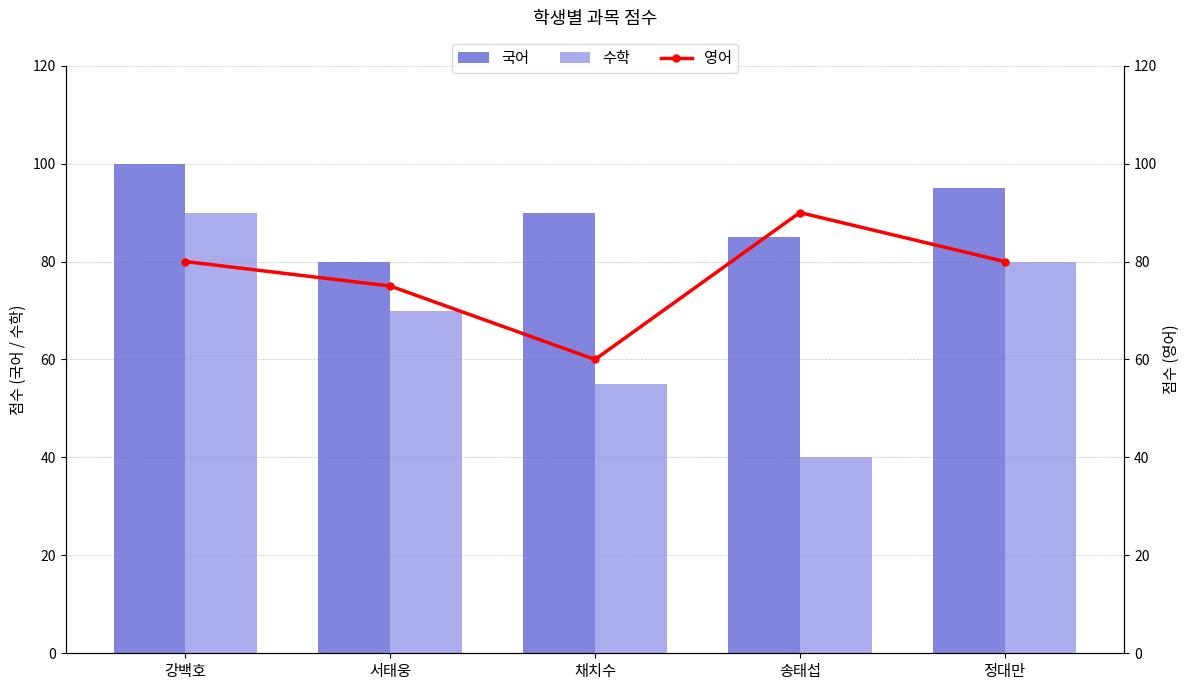

At which category is the sum across all series the highest?

강백호